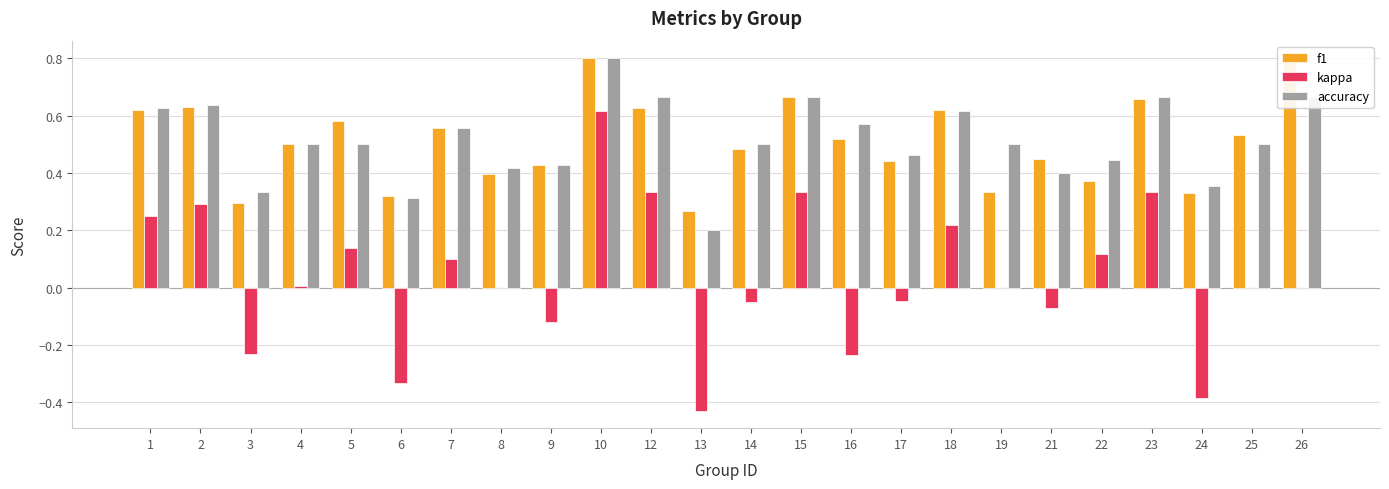

Reading right to left, list all the values displayed in this chart.

f1: 0.8	0.5	0.3	0.7	0.4	0.5	0.3	0.6	0.4	0.5	0.7	0.5	0.3	0.6	0.8	0.4	0.4	0.6	0.3	0.6	0.5	0.3	0.6	0.6
kappa: 0.0	0.0	-0.4	0.3	0.1	-0.1	0.0	0.2	-0.0	-0.2	0.3	-0.0	-0.4	0.3	0.6	-0.1	0.0	0.1	-0.3	0.1	0.0	-0.2	0.3	0.2
accuracy: 0.7	0.5	0.4	0.7	0.4	0.4	0.5	0.6	0.5	0.6	0.7	0.5	0.2	0.7	0.8	0.4	0.4	0.6	0.3	0.5	0.5	0.3	0.6	0.6